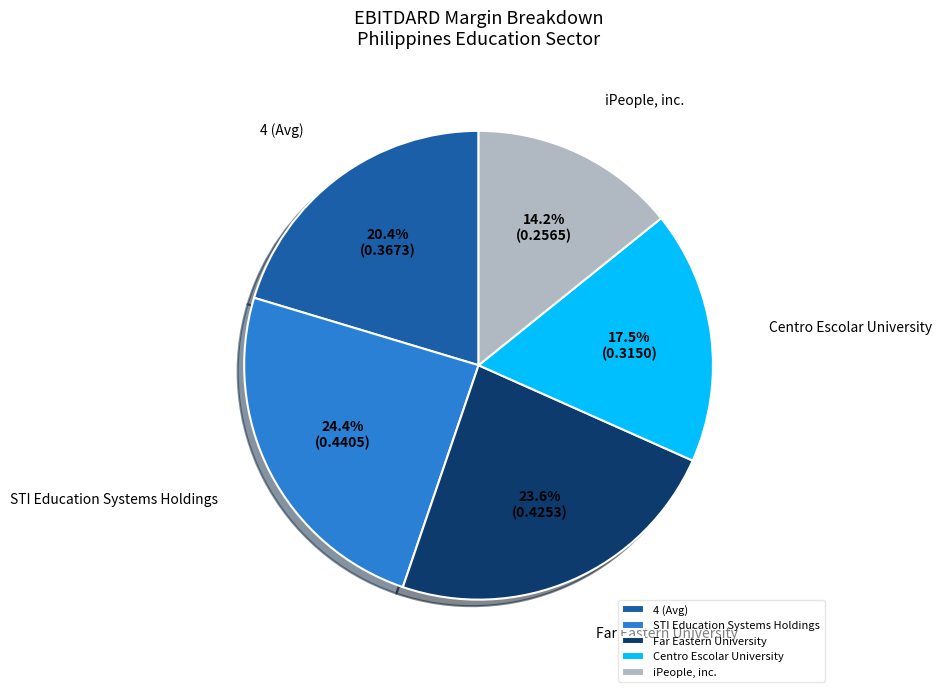

Rank the categories by value from highest to lowest.

STI Education Systems Holdings, Far Eastern University, 4 (Avg), Centro Escolar University, iPeople, inc.